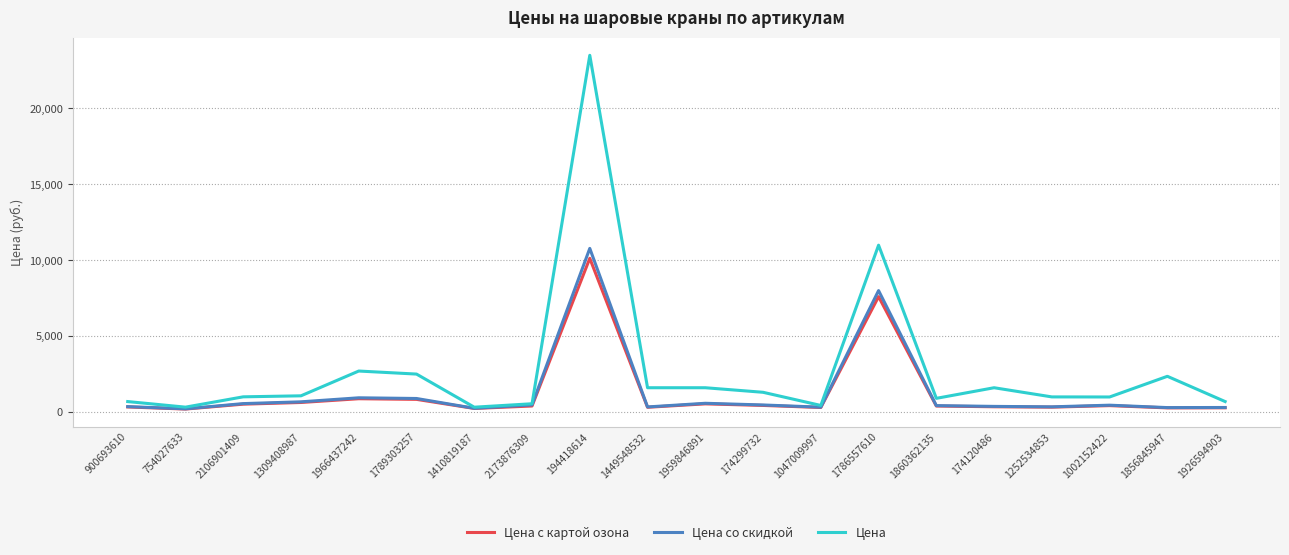

What is the difference between the highest and lowest values at 1789303257?

1666